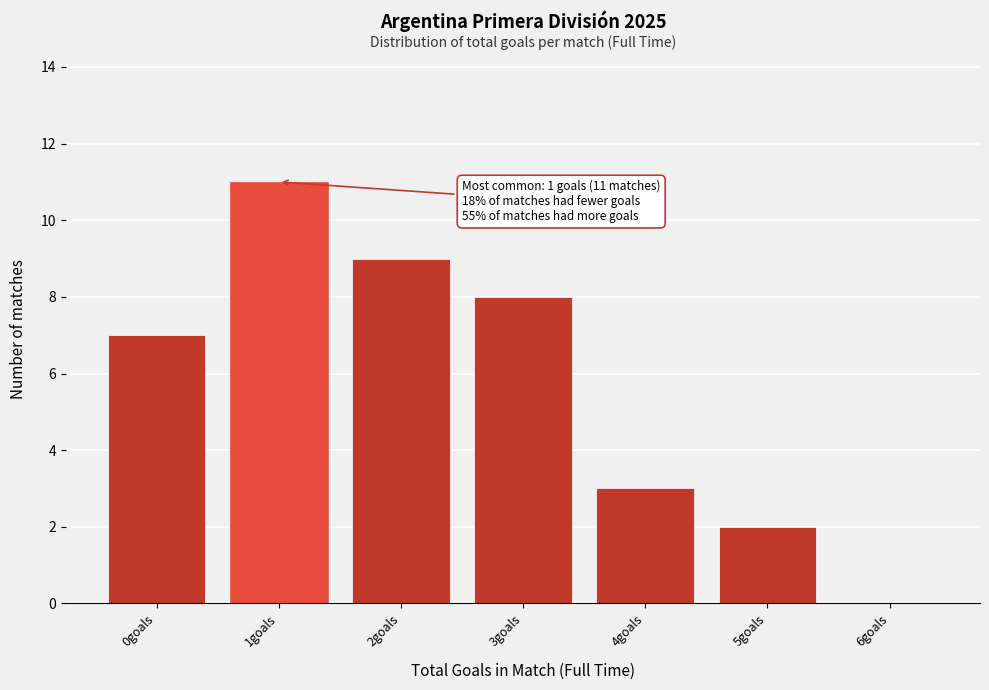

Reading left to right, list all the values displayed in this chart.

0goals=7	1goals=11	2goals=9	3goals=8	4goals=3	5goals=2	6goals=0